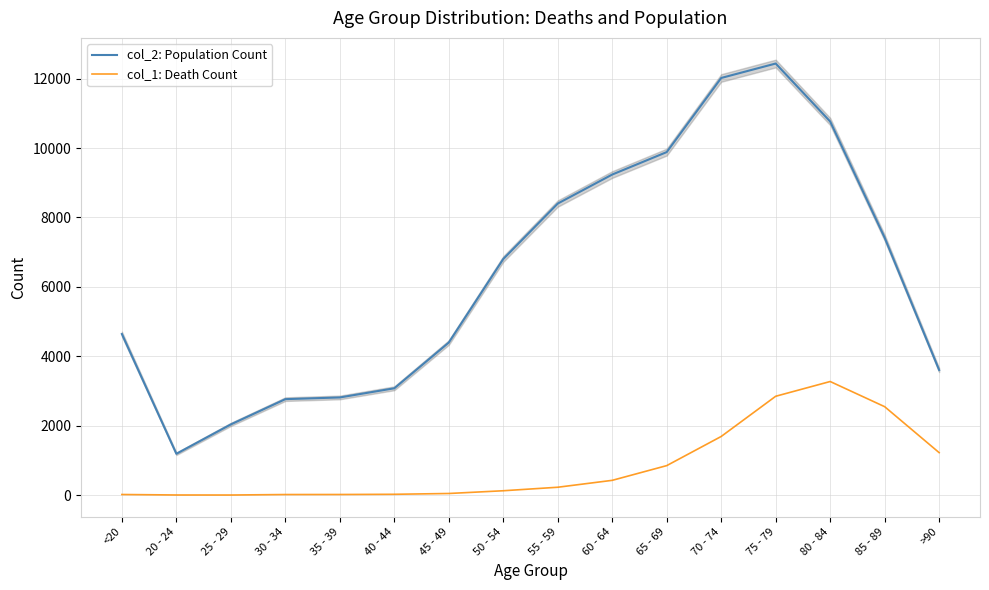

What are all the series names shown in the legend?

col_2: Population Count, col_1: Death Count